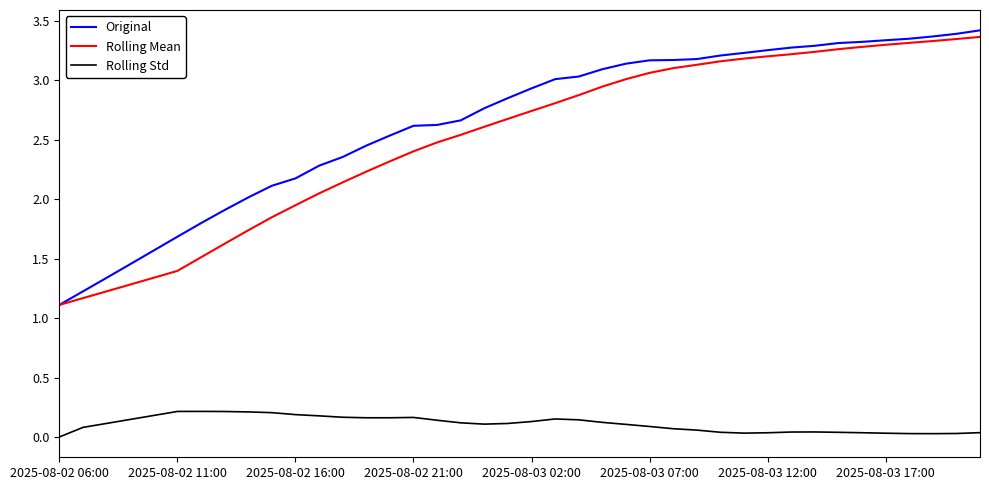

True or false: Rolling Std and Rolling Mean intersect in this chart.

False